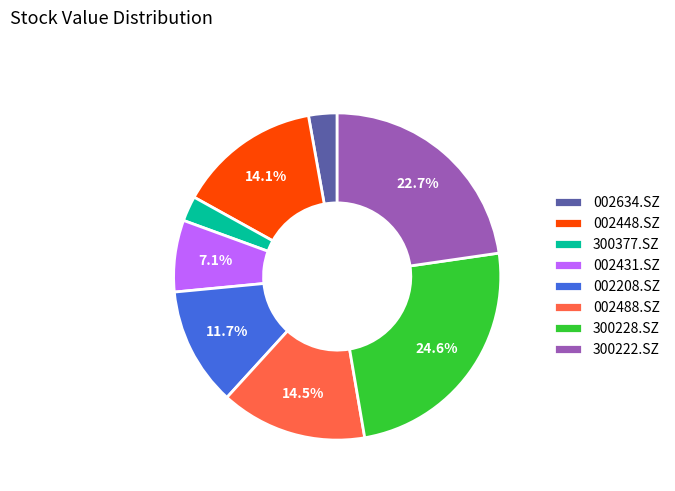

Is there any slice that represents more than half of the pie?

No